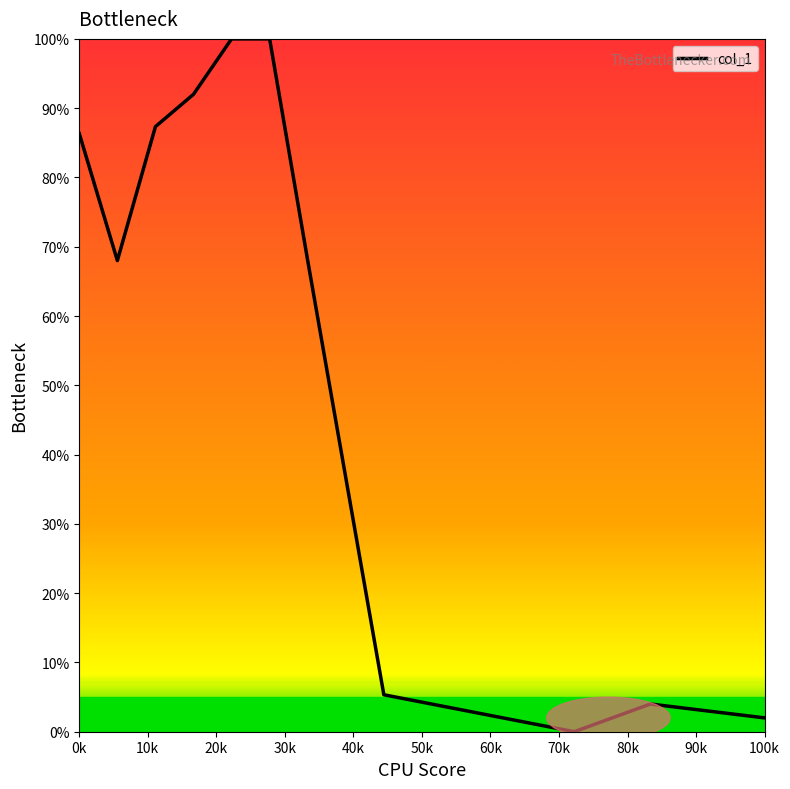

What is the maximum value shown in the chart?

100.0